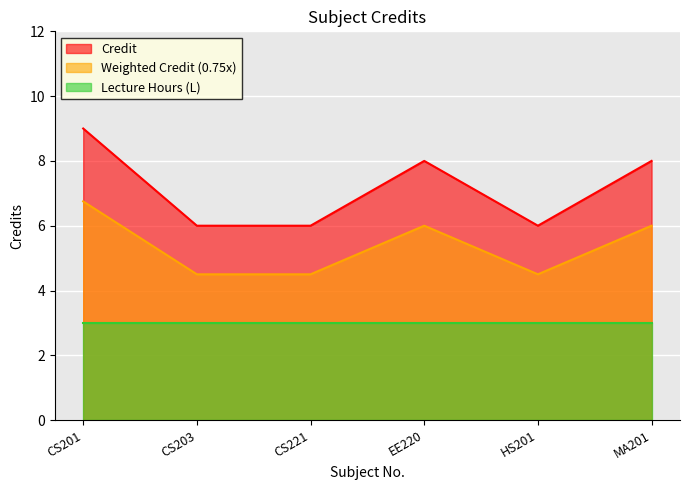

Rank the categories by value from highest to lowest.

CS201, EE220, MA201, CS203, CS221, HS201